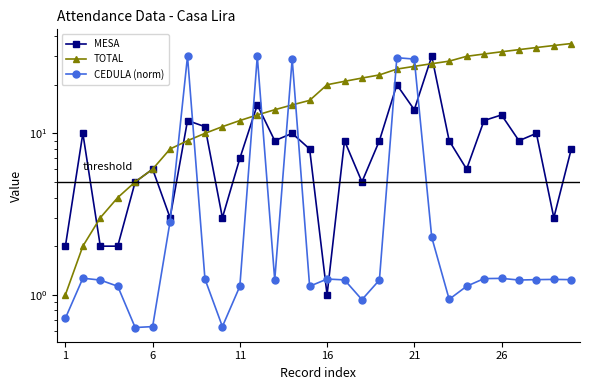

How many series are shown in this chart?

3